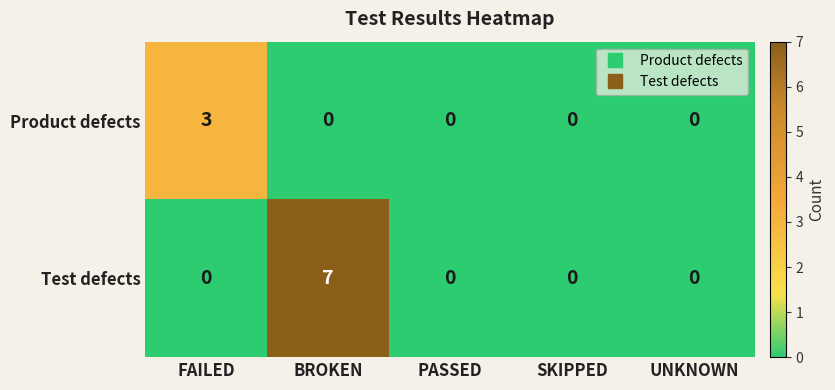

Reading right to left, what are all the values shown in this chart?

Product defects: 0	0	0	0	3
Test defects: 0	0	0	7	0